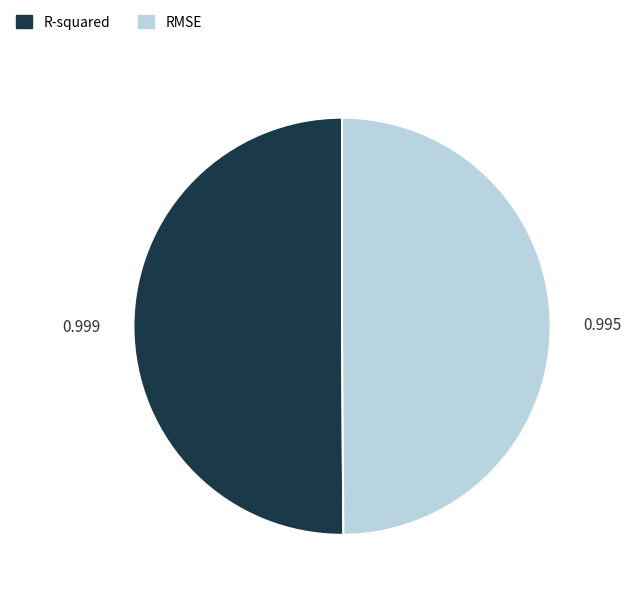

How many segments does this pie chart have?

2